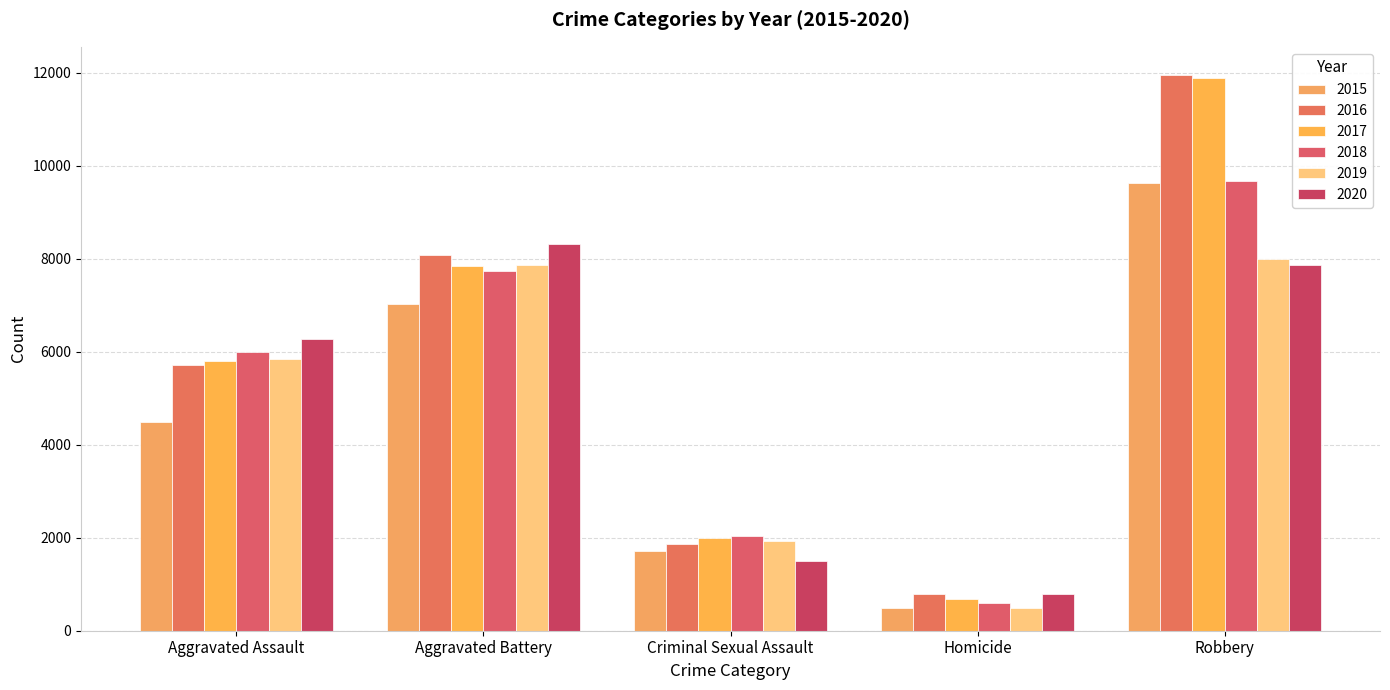

Count the number of categories in the chart.

5